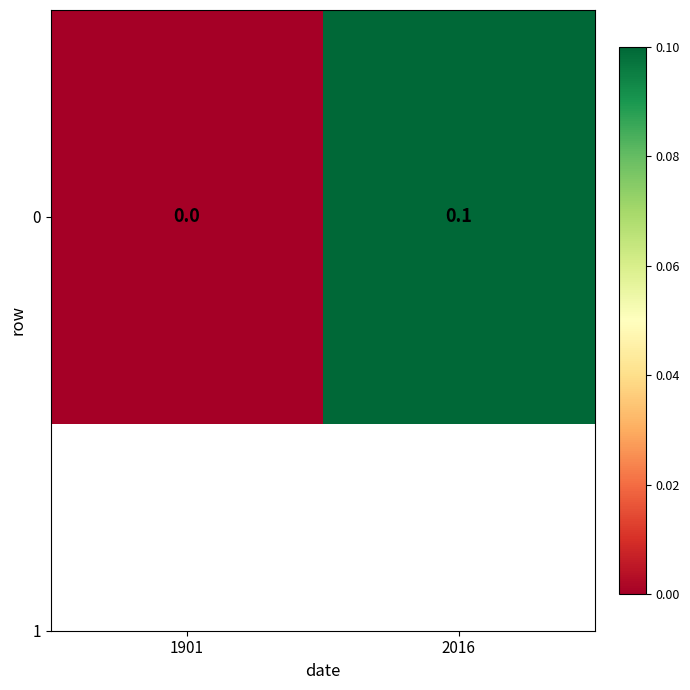

Rank the categories by value from lowest to highest.

1901, 2016